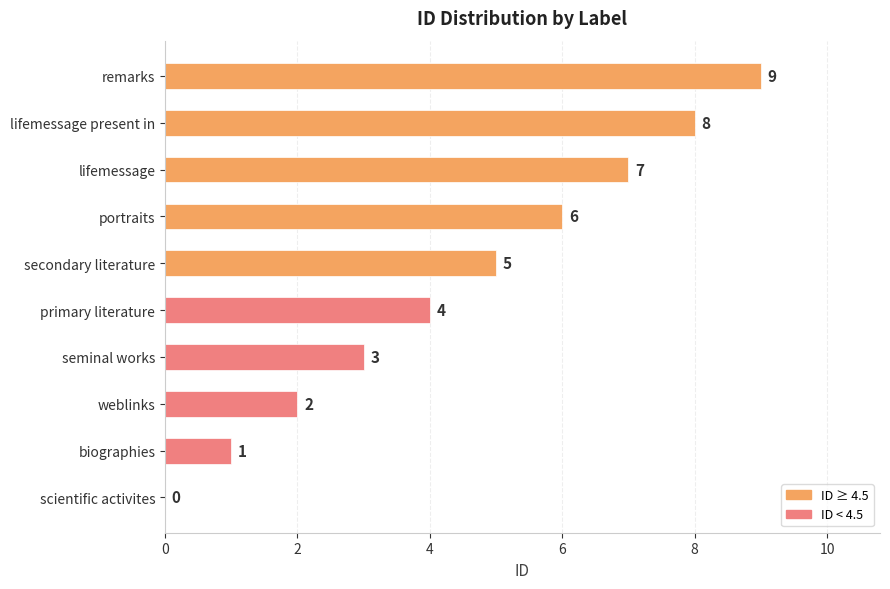

What is the sum of the values at biographies and portraits?

7